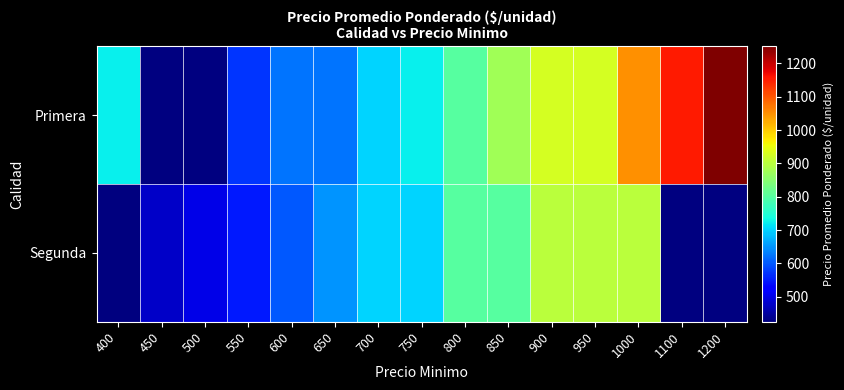

At which label does Segunda reach its peak?

900